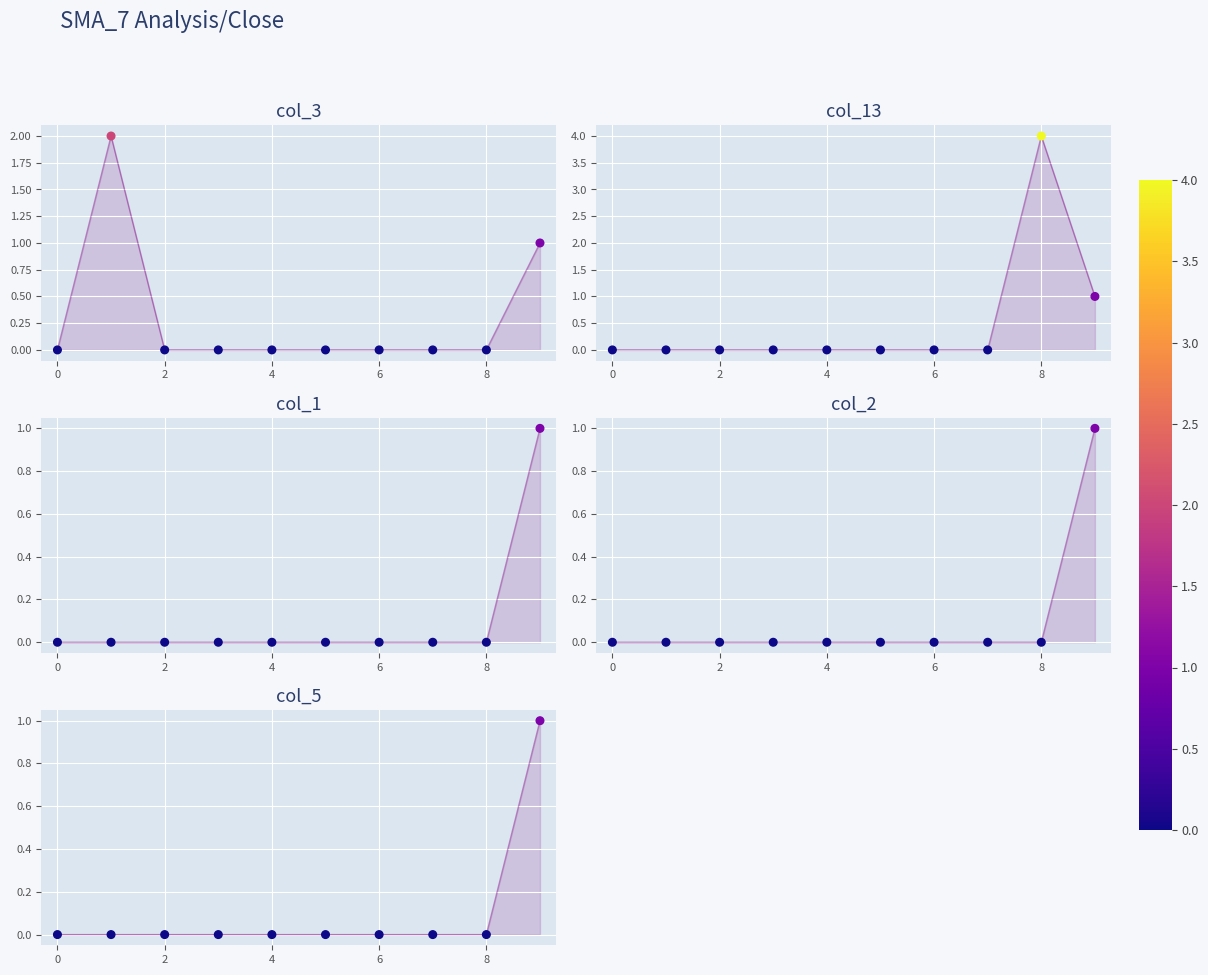

Which series contains the highest Y value?

col_13